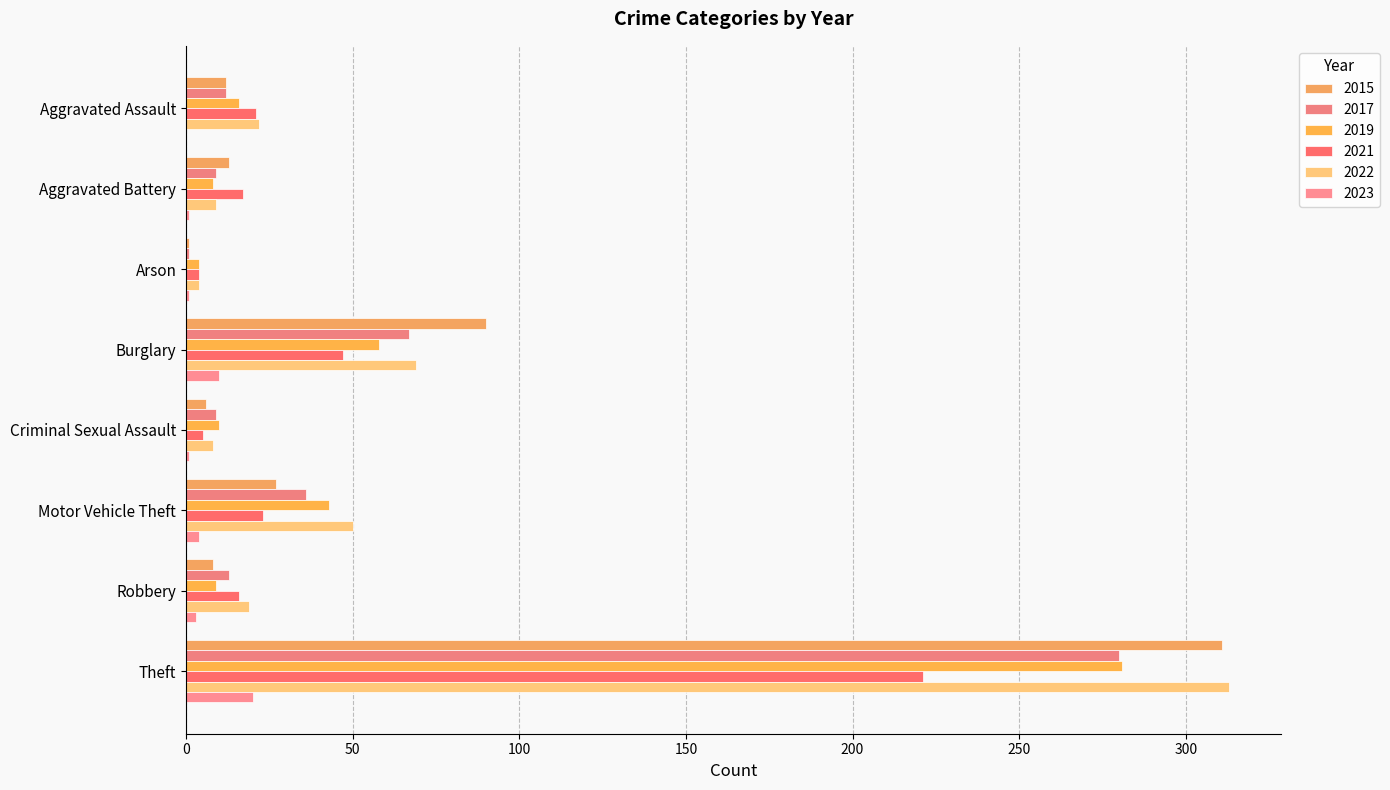

How many series are shown in this chart?

6